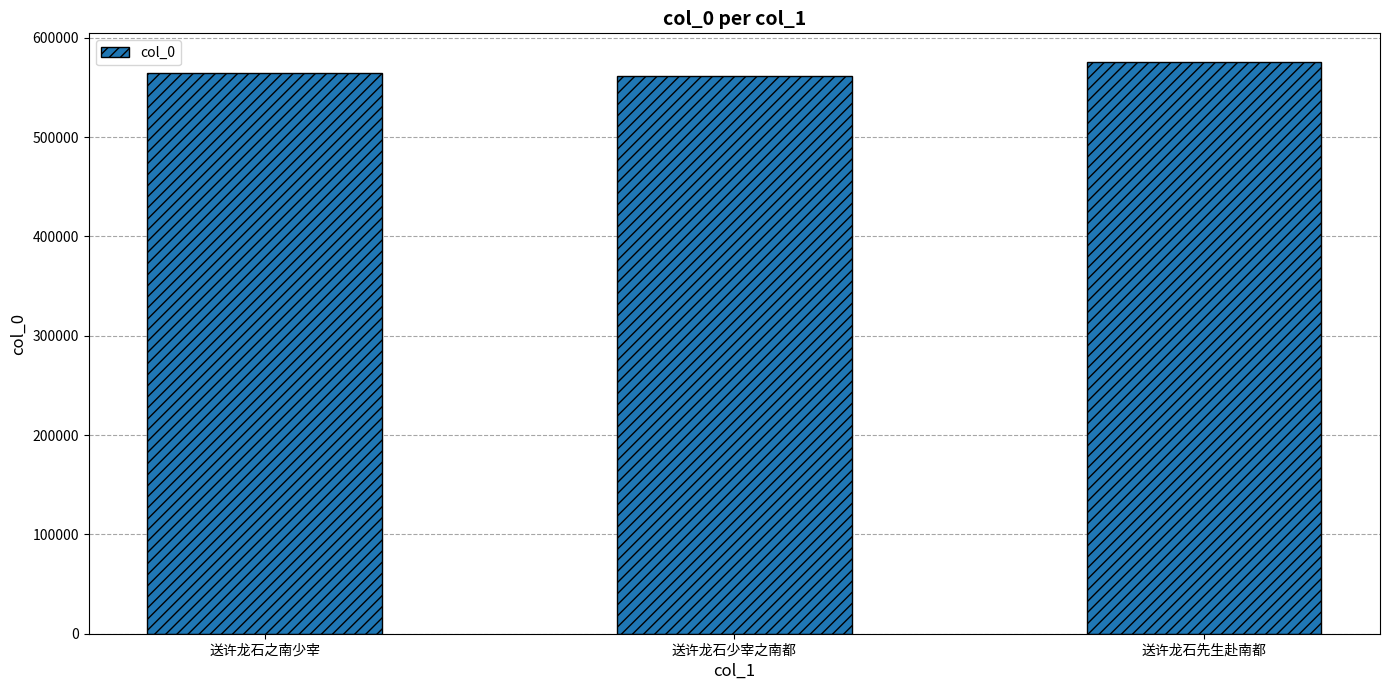

What is the minimum value shown in the chart?

561828